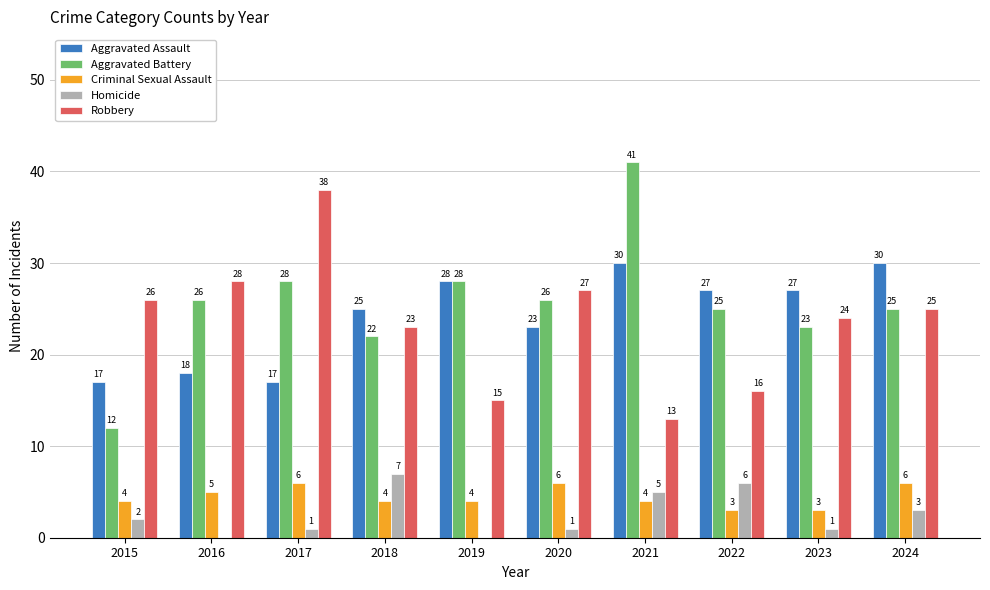

How many data points does each series have?

10